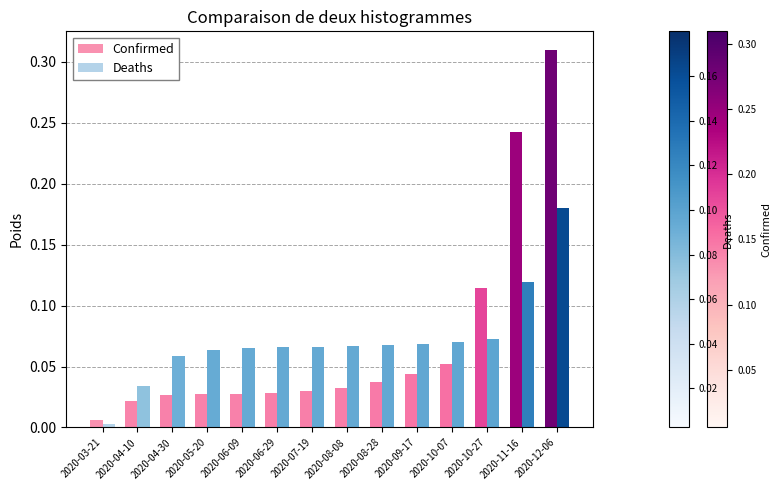

Is the value of Deaths at 2020-09-17 greater than the value of Confirmed at 2020-09-17?

Yes